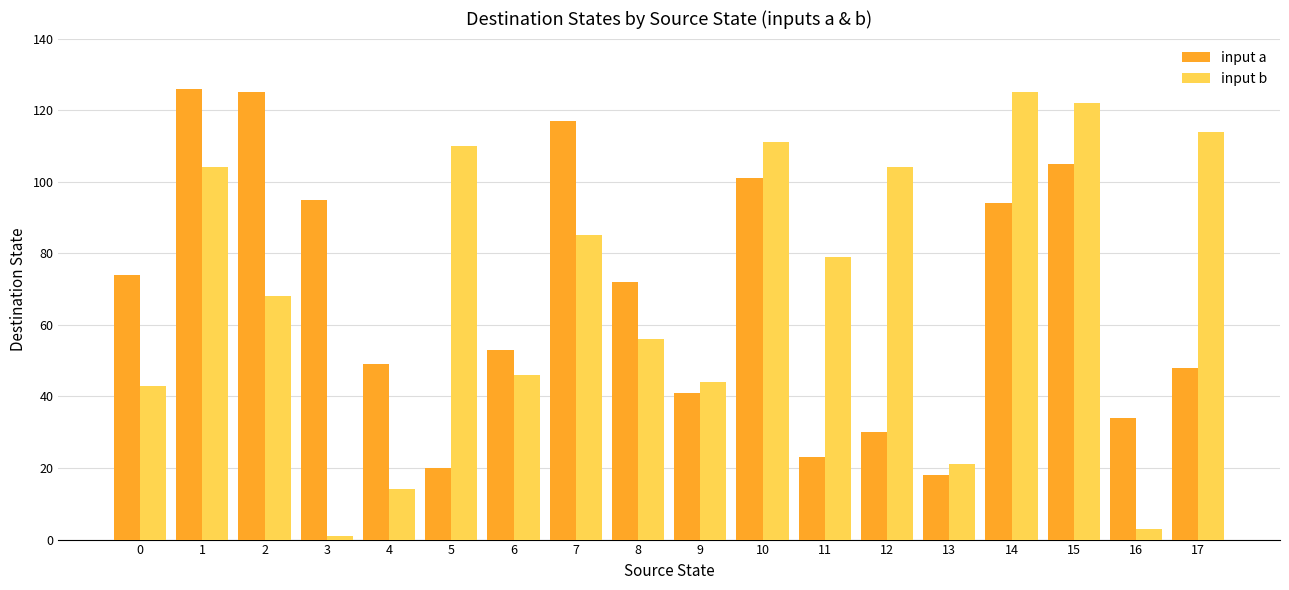

At which label does input b reach its minimum?

3